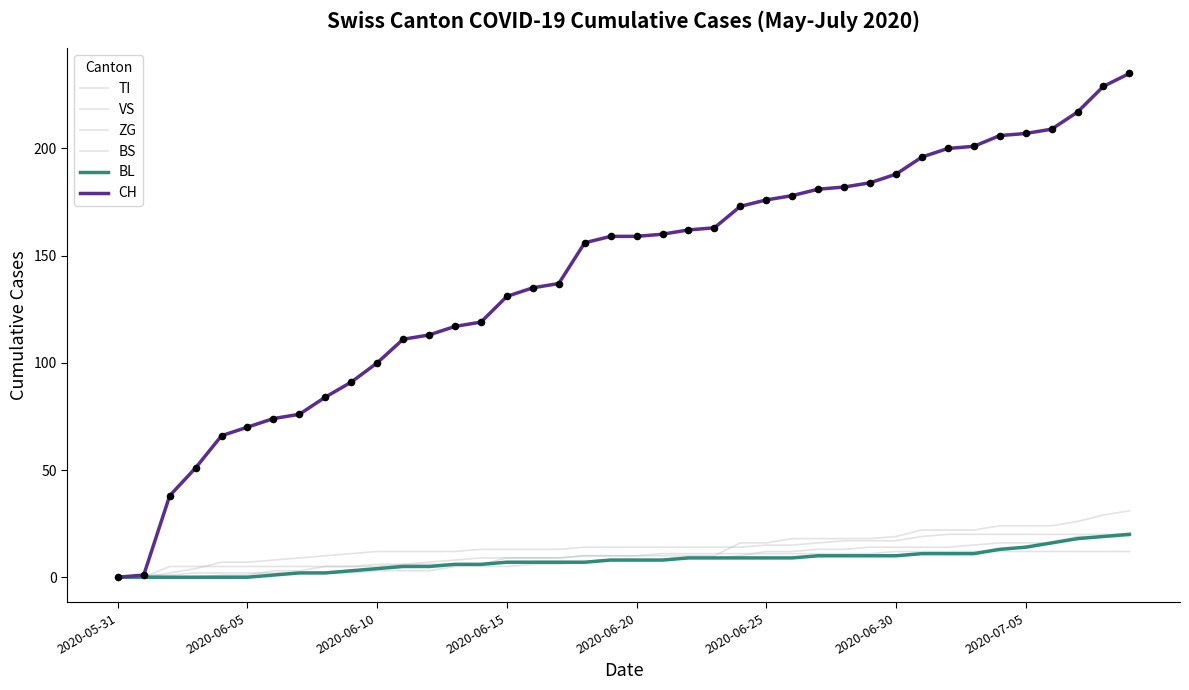

At how many categories does at least one series exceed 218?

2